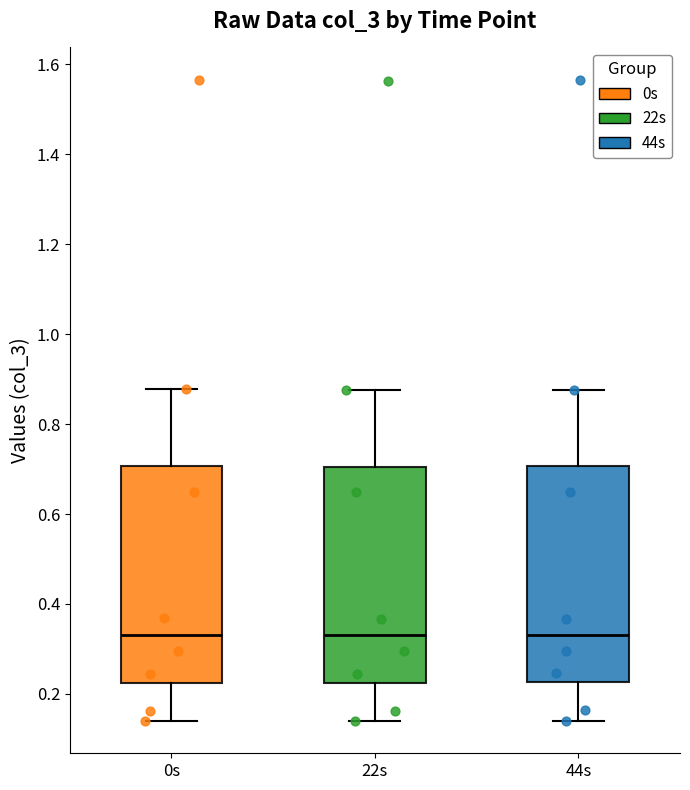

Reading left to right, transcribe this box plot: for each box, give where its median line is, the range the box spans, and where its two whiskers end, as read against the y-axis. The values are not printed on the chart, so give them approximately, as read against the axis.

0s: median 0.34, box 0.22 to 0.70, whiskers 0.14 to 0.88
22s: median 0.34, box 0.22 to 0.70, whiskers 0.14 to 0.88
44s: median 0.34, box 0.22 to 0.70, whiskers 0.14 to 0.88